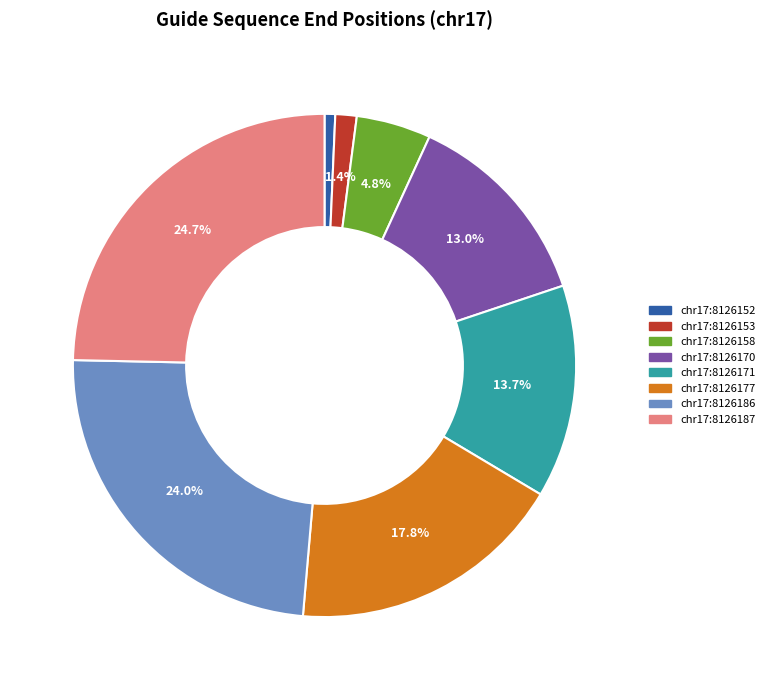

Which has a higher value, chr17:8126177 or chr17:8126186?

chr17:8126186